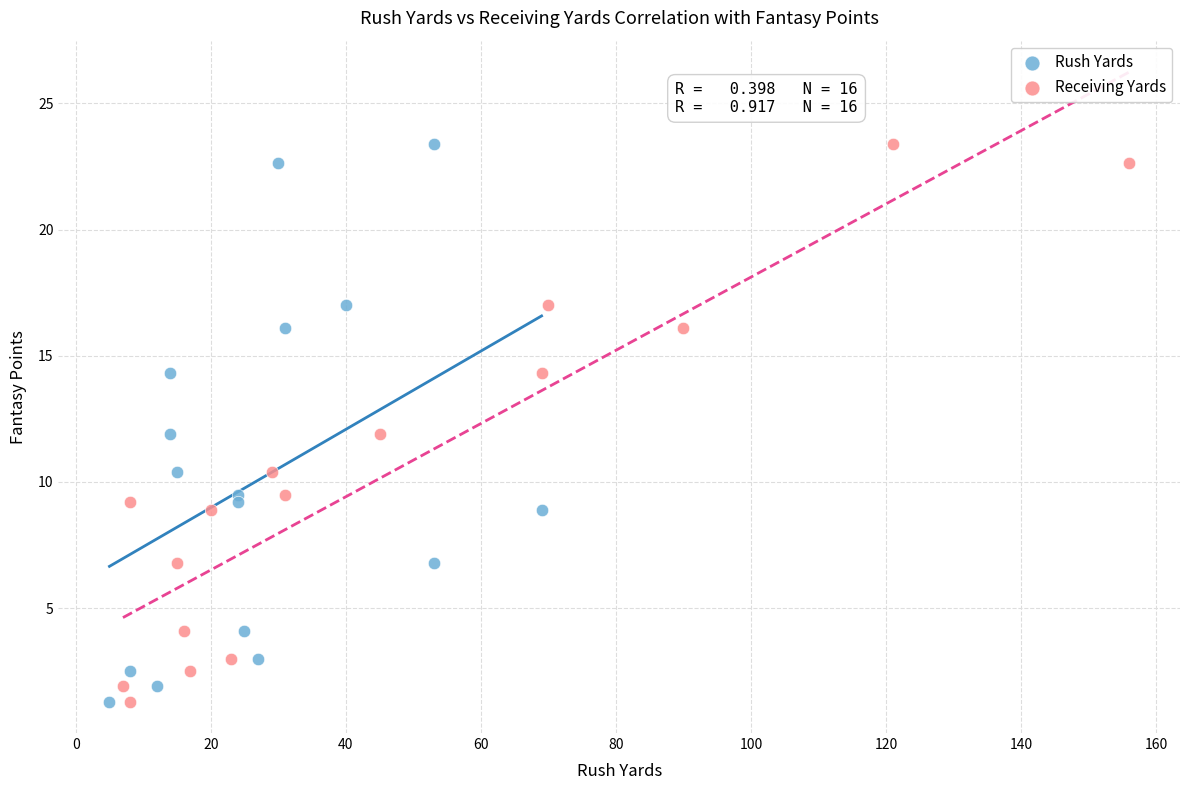

What are all the series names shown in the legend?

Rush Yards, Receiving Yards